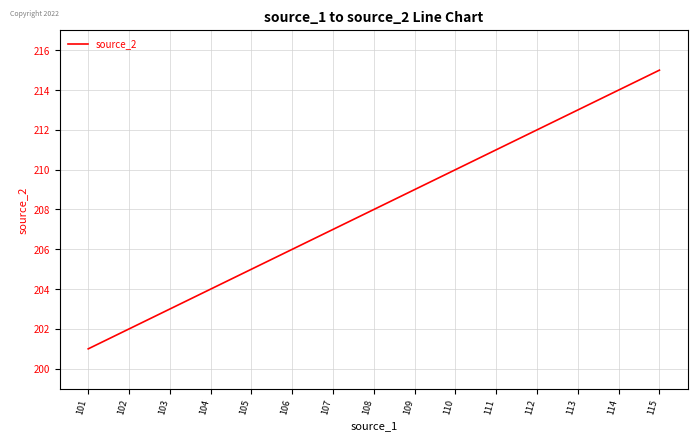

Between 115 and 110, which is larger?

115